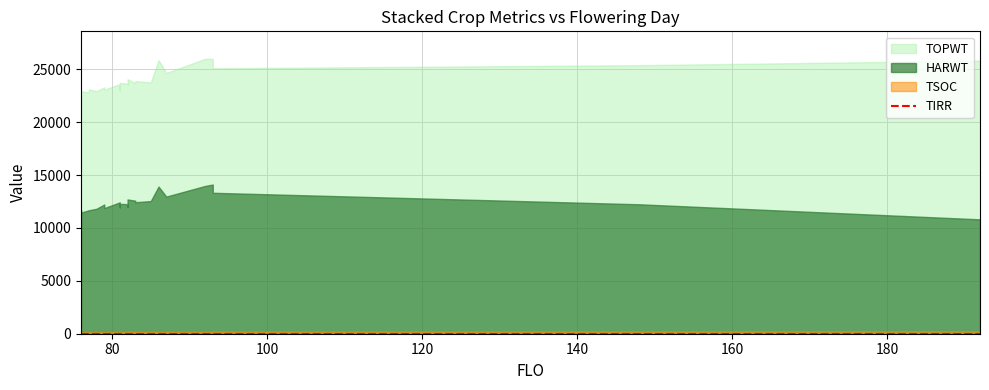

At which label does TOPWT reach its minimum?

77